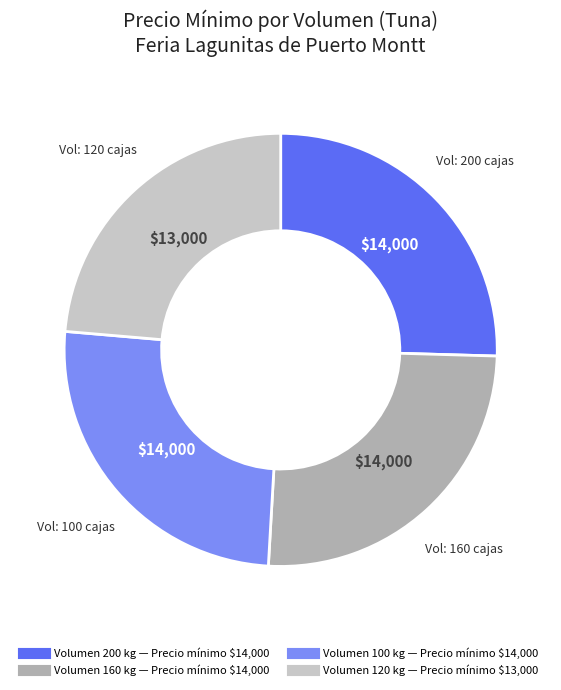

Is there any slice that represents more than half of the pie?

No